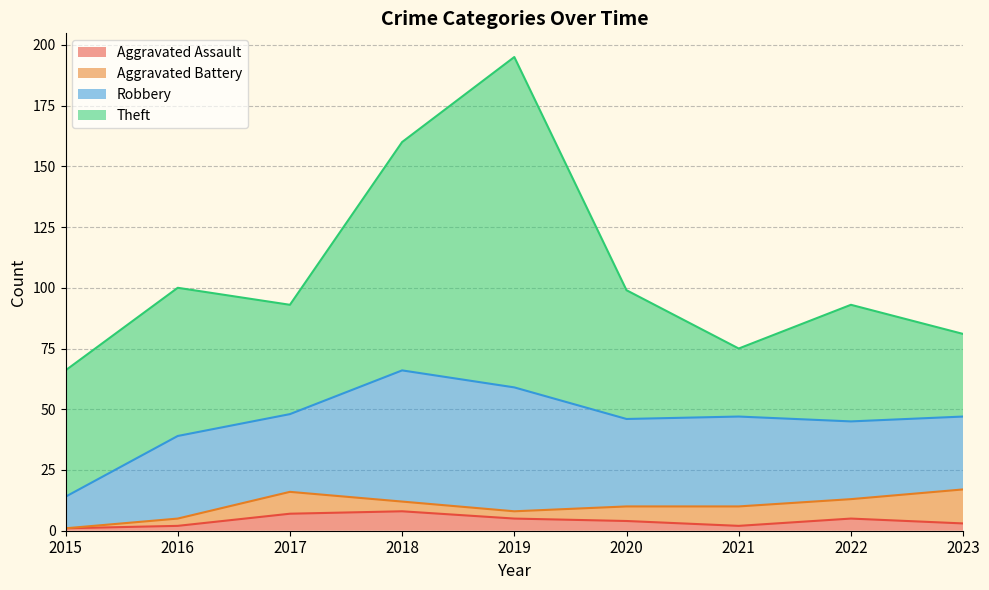

Which series changed the most between 2017 and 2023?

Theft